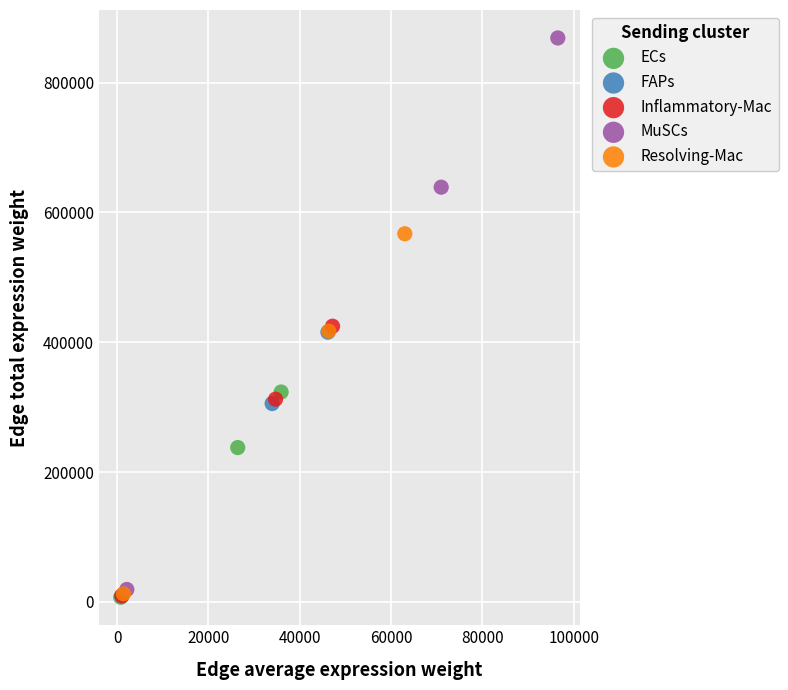

Which series contains the highest Y value?

MuSCs